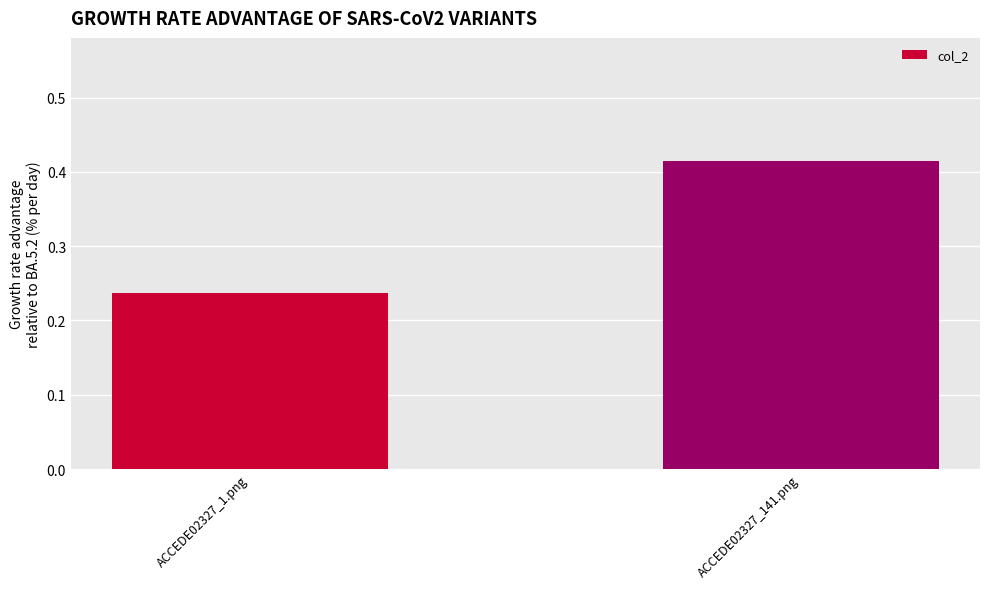

List the labels in order of value, largest first.

ACCEDE02327_141.png, ACCEDE02327_1.png